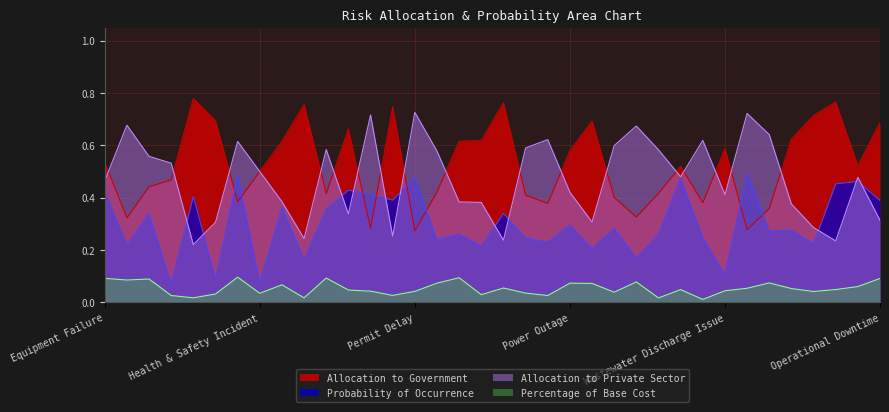

The value of Allocation to Government at Health & Safety Incident is 0.8. True or false?

False